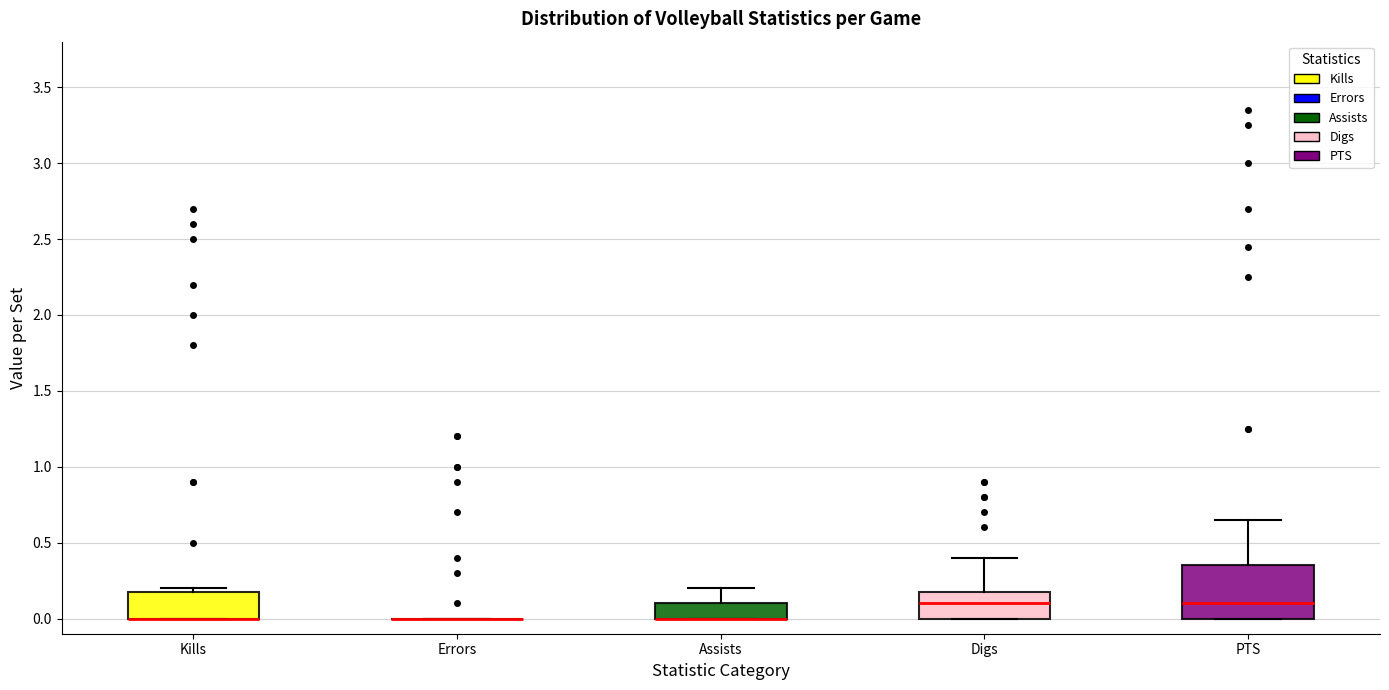

Reading left to right, transcribe this box plot: for each box, give where its median line is, the range the box spans, and where its two whiskers end, as read against the y-axis. The values are not printed on the chart, so give them approximately, as read against the axis.

Kills: median 0.00 (drawn on the box's lower edge), box 0.00 to 0.20, whiskers 0.00 to 0.20 (just above the box's upper edge)
Errors: box collapsed to a line at 0.00, whiskers 0.00 to 0.00
Assists: median 0.00 (drawn on the box's lower edge), box 0.00 to 0.10, whiskers 0.00 to 0.20
Digs: median 0.10, box 0.00 to 0.20, whiskers 0.00 to 0.40
PTS: median 0.10, box 0.00 to 0.35, whiskers 0.00 to 0.65